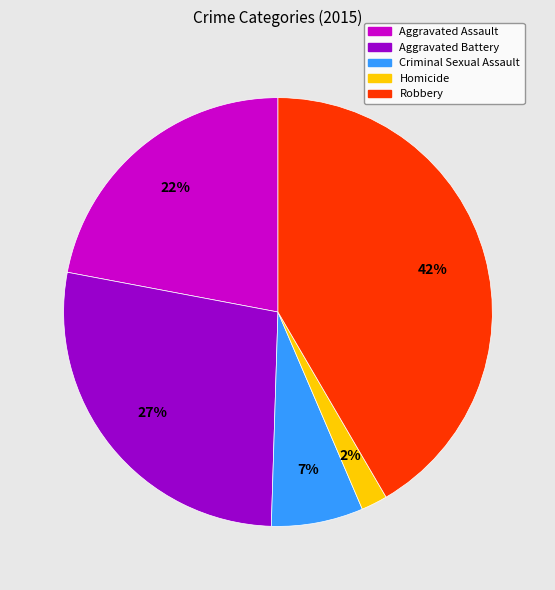

What is the smallest slice in the pie chart?

Homicide